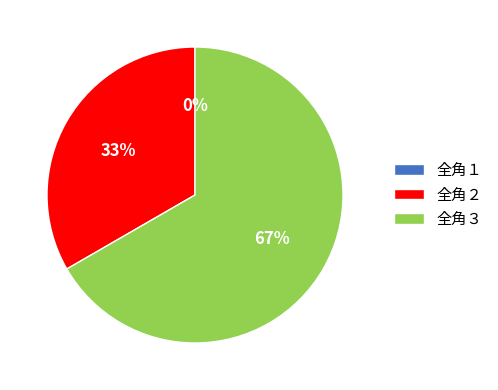

To the nearest percent, what is the average slice percentage?

33%